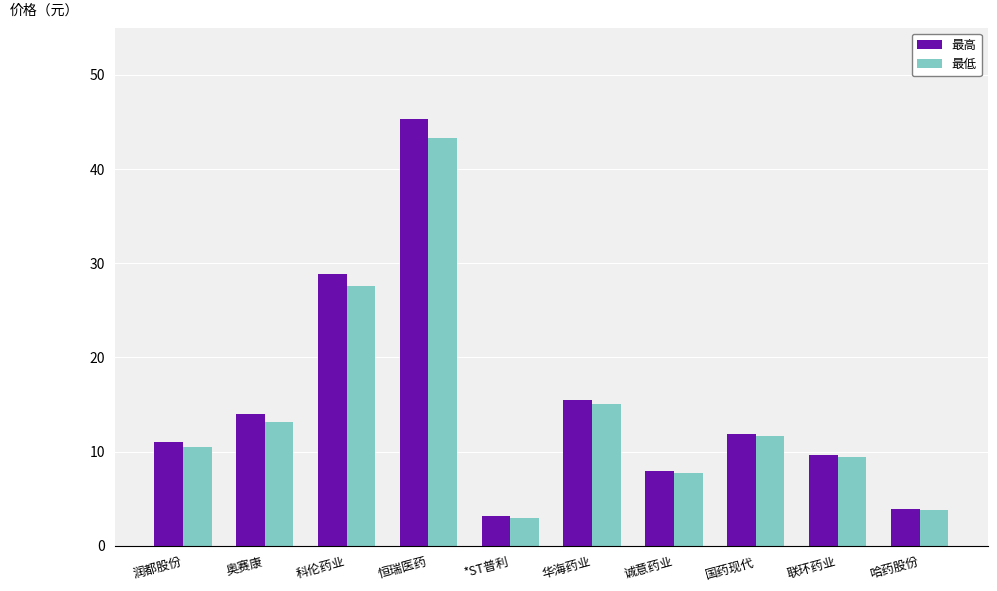

What is the total value across all series at 润都股份?

21.5